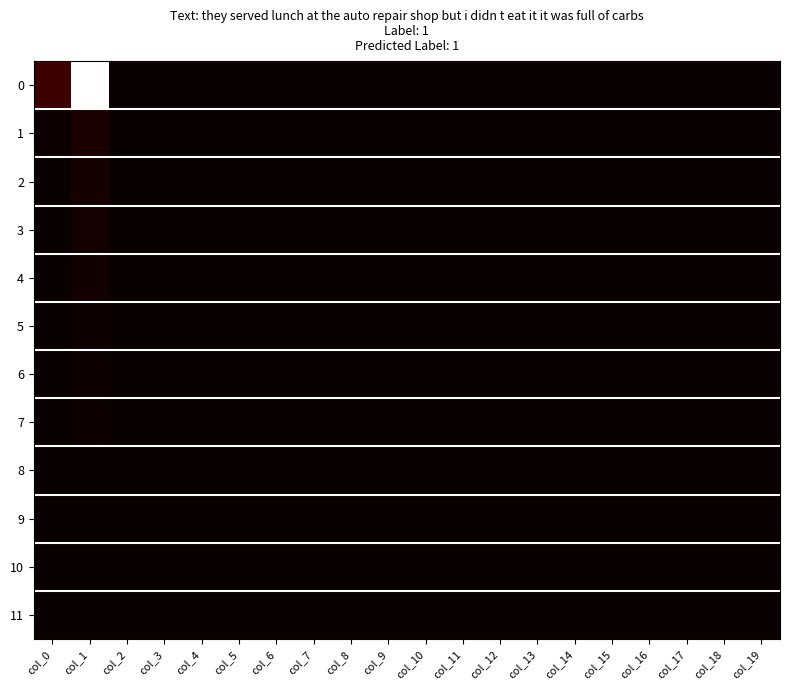

Reading left to right, transcribe all the data shown in this chart.

0: col_0=229	col_1=3065	col_2=2	col_3=2	col_4=0	col_5=0	col_6=0	col_7=0	col_8=0	col_9=0	col_10=0	col_11=0	col_12=0	col_13=0	col_14=0	col_15=0	col_16=0	col_17=0	col_18=0	col_19=11
1: col_0=20	col_1=81	col_2=0	col_3=0	col_4=0	col_5=0	col_6=0	col_7=0	col_8=0	col_9=0	col_10=0	col_11=0	col_12=0	col_13=0	col_14=0	col_15=0	col_16=0	col_17=0	col_18=0	col_19=9
2: col_0=11	col_1=64	col_2=0	col_3=0	col_4=0	col_5=0	col_6=0	col_7=0	col_8=0	col_9=0	col_10=0	col_11=0	col_12=0	col_13=0	col_14=0	col_15=0	col_16=0	col_17=0	col_18=0	col_19=1
3: col_0=1	col_1=57	col_2=0	col_3=0	col_4=0	col_5=0	col_6=0	col_7=0	col_8=0	col_9=0	col_10=0	col_11=0	col_12=0	col_13=0	col_14=0	col_15=0	col_16=0	col_17=0	col_18=0	col_19=1
4: col_0=1	col_1=37	col_2=0	col_3=0	col_4=0	col_5=0	col_6=0	col_7=0	col_8=0	col_9=0	col_10=0	col_11=0	col_12=0	col_13=0	col_14=0	col_15=0	col_16=0	col_17=0	col_18=0	col_19=1
5: col_0=1	col_1=31	col_2=0	col_3=0	col_4=0	col_5=0	col_6=0	col_7=0	col_8=0	col_9=0	col_10=0	col_11=0	col_12=0	col_13=0	col_14=0	col_15=0	col_16=0	col_17=0	col_18=0	col_19=0
6: col_0=2	col_1=20	col_2=0	col_3=0	col_4=0	col_5=0	col_6=0	col_7=0	col_8=0	col_9=0	col_10=0	col_11=0	col_12=0	col_13=0	col_14=0	col_15=0	col_16=0	col_17=0	col_18=0	col_19=0
7: col_0=3	col_1=17	col_2=0	col_3=0	col_4=0	col_5=0	col_6=0	col_7=0	col_8=0	col_9=0	col_10=0	col_11=0	col_12=0	col_13=0	col_14=0	col_15=0	col_16=0	col_17=0	col_18=0	col_19=0
8: col_0=1	col_1=7	col_2=0	col_3=0	col_4=0	col_5=0	col_6=0	col_7=0	col_8=0	col_9=0	col_10=0	col_11=0	col_12=0	col_13=0	col_14=0	col_15=0	col_16=0	col_17=0	col_18=0	col_19=0
9: col_0=0	col_1=3	col_2=0	col_3=0	col_4=0	col_5=0	col_6=0	col_7=0	col_8=0	col_9=0	col_10=0	col_11=0	col_12=0	col_13=0	col_14=0	col_15=0	col_16=0	col_17=0	col_18=0	col_19=0
10: col_0=1	col_1=2	col_2=0	col_3=0	col_4=0	col_5=0	col_6=0	col_7=0	col_8=0	col_9=0	col_10=0	col_11=0	col_12=0	col_13=0	col_14=0	col_15=0	col_16=0	col_17=0	col_18=0	col_19=0
11: col_0=2	col_1=1	col_2=0	col_3=0	col_4=0	col_5=0	col_6=0	col_7=0	col_8=0	col_9=0	col_10=0	col_11=0	col_12=0	col_13=0	col_14=0	col_15=0	col_16=0	col_17=0	col_18=0	col_19=0